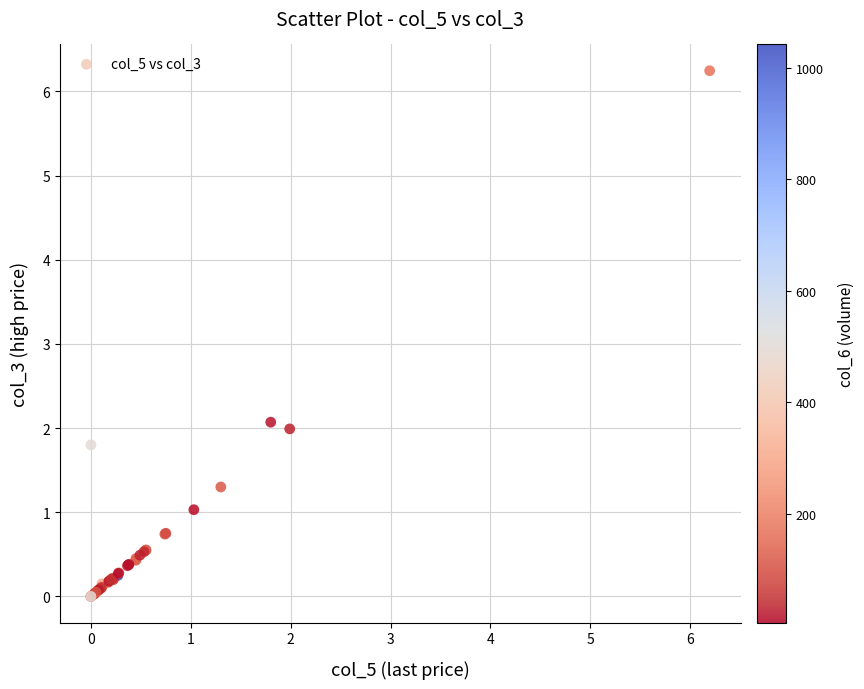

What Y value in the scatter plot is closest to 3?

2.1